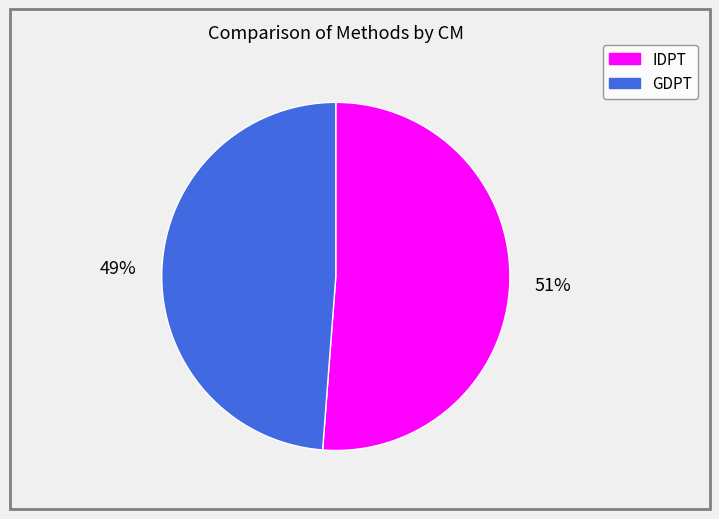

To the nearest percent, what is the difference between the IDPT and GDPT slice percentages?

2%